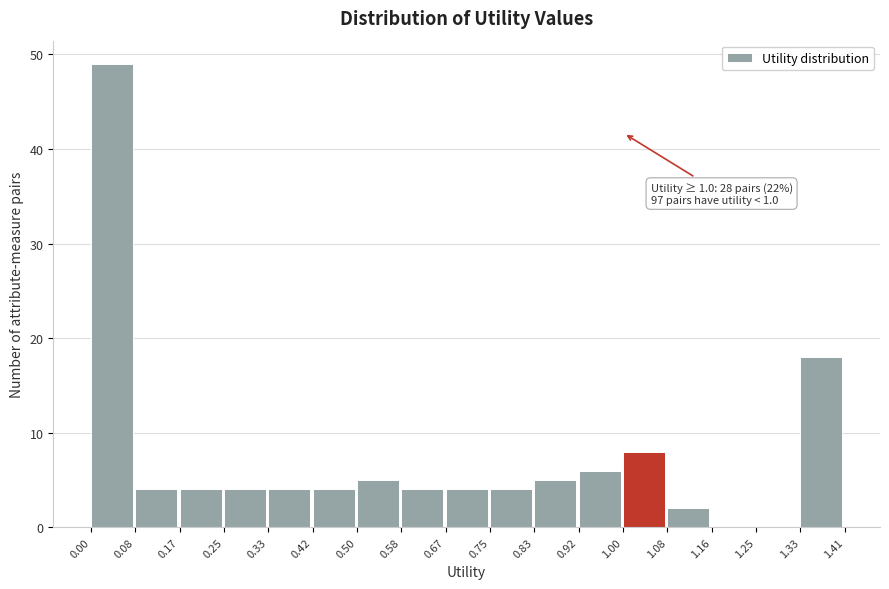

Over which range of the x-axis is the bar tallest?

0.00 to 0.08